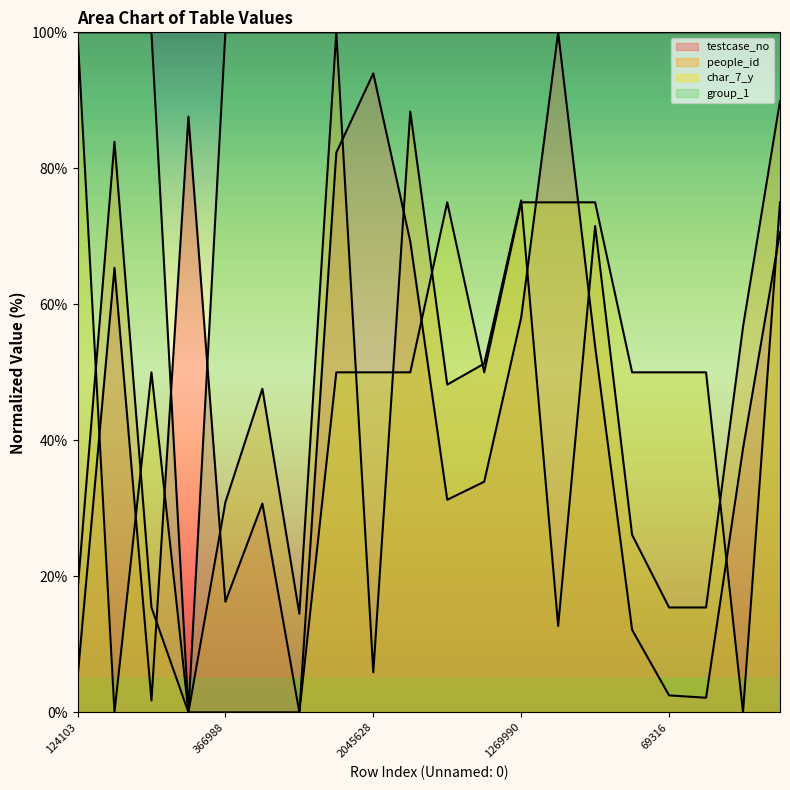

Reading left to right, extract all data points from this chart.

testcase_no: 5.0	65.4	1.7	87.6	16.3	30.7	0.0	82.3	94.0	69.2	31.3	33.9	58.1	100.0	53.8	12.1	2.5	2.1	38.8	70.6
people_id: 17.8	83.9	15.4	0.0	30.9	47.6	14.5	100.0	5.9	88.4	48.2	51.3	75.3	12.7	71.5	26.1	15.4	15.4	56.7	89.9
char_7_y: 100.0	0.0	50.0	0.0	0.0	0.0	0.0	50.0	50.0	50.0	75.0	50.0	75.0	75.0	75.0	50.0	50.0	50.0	0.0	75.0
group_1: 100.0	100.0	100.0	0.0	100.0	100.0	100.0	100.0	100.0	100.0	100.0	100.0	100.0	100.0	100.0	100.0	100.0	100.0	100.0	100.0